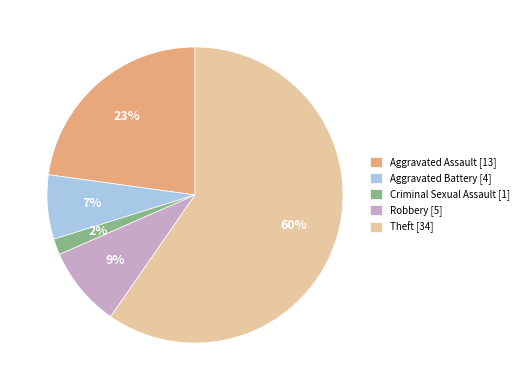

Does any single category account for the majority?

Yes